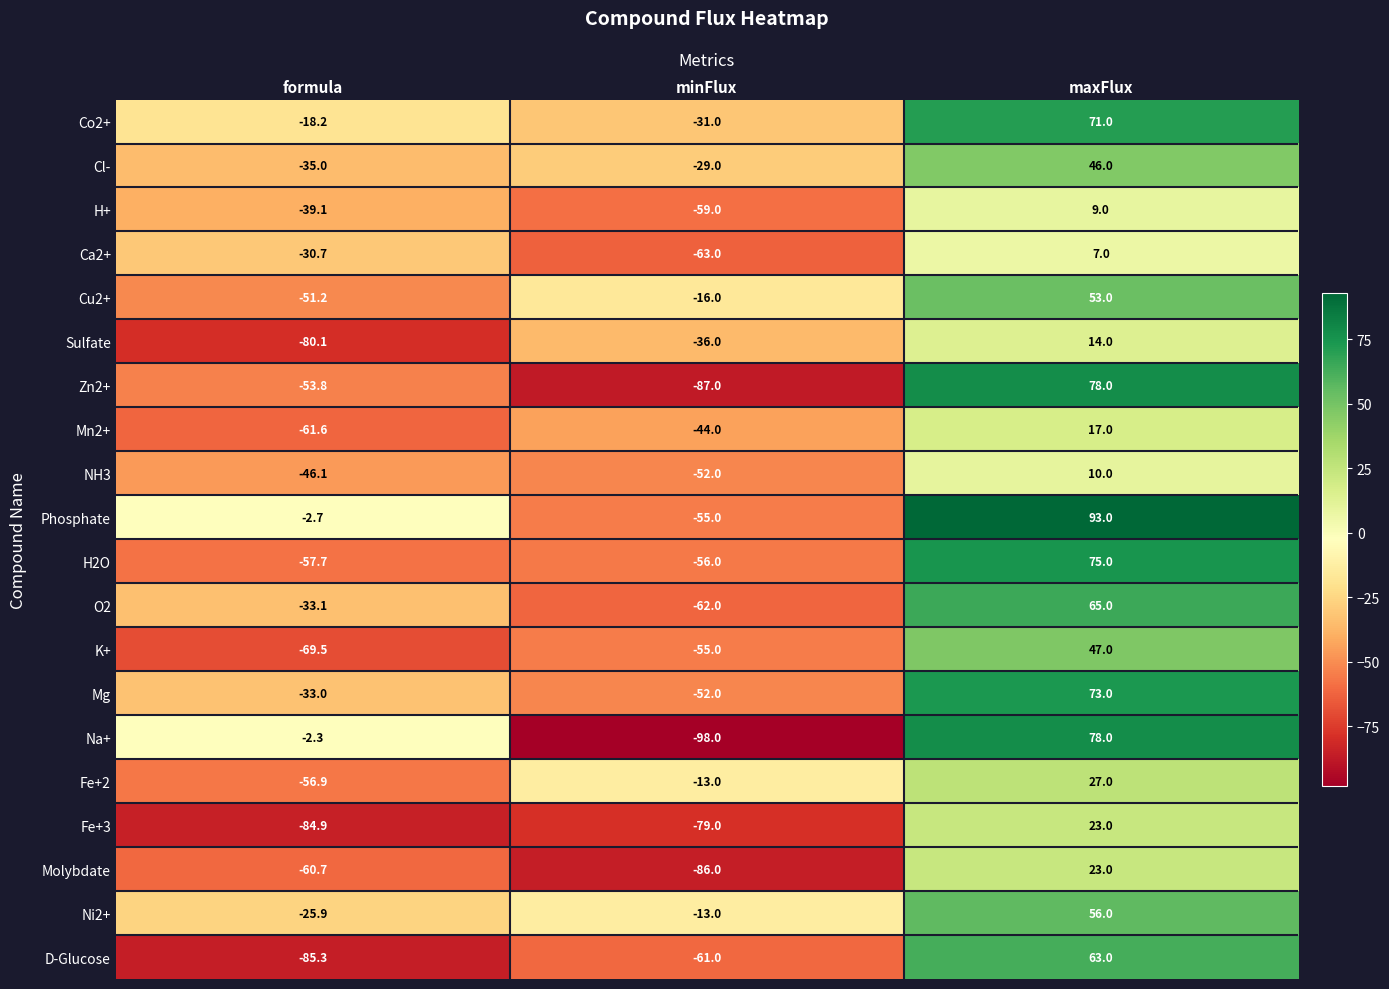

True or false: Mn2+ has a value of -13.3 at minFlux.

False